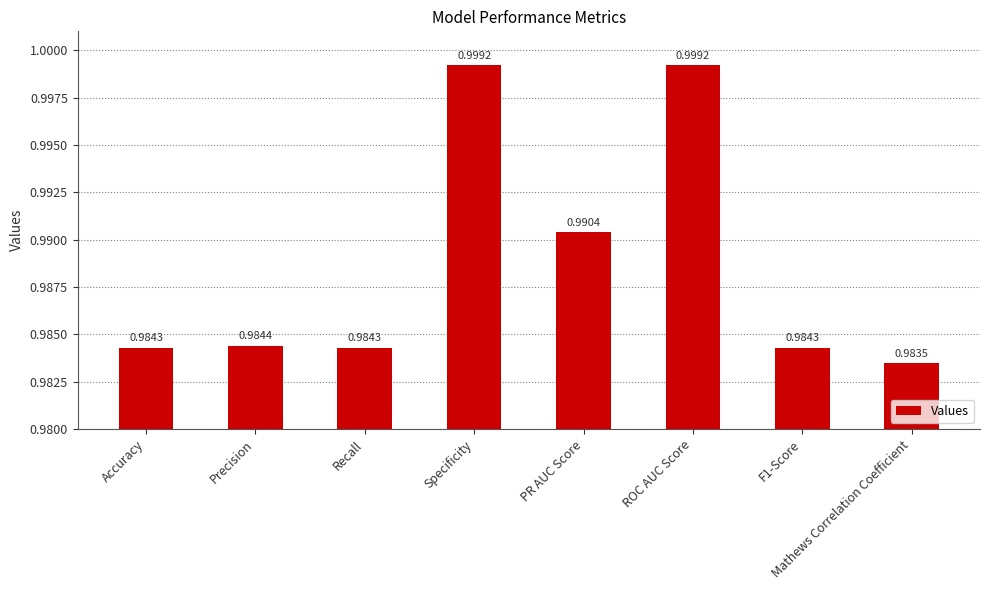

What is the sum of the values at Recall and Mathews Correlation Coefficient?

2.0